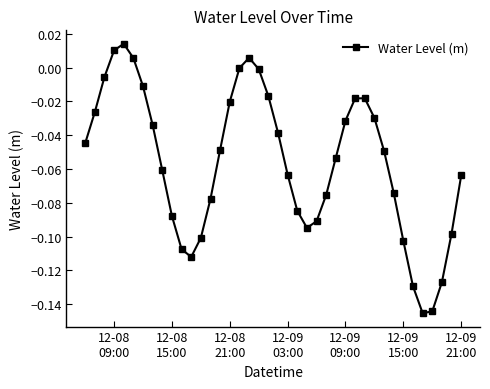

How many points are higher than both their immediate neighbors (excluding endpoints)?

3